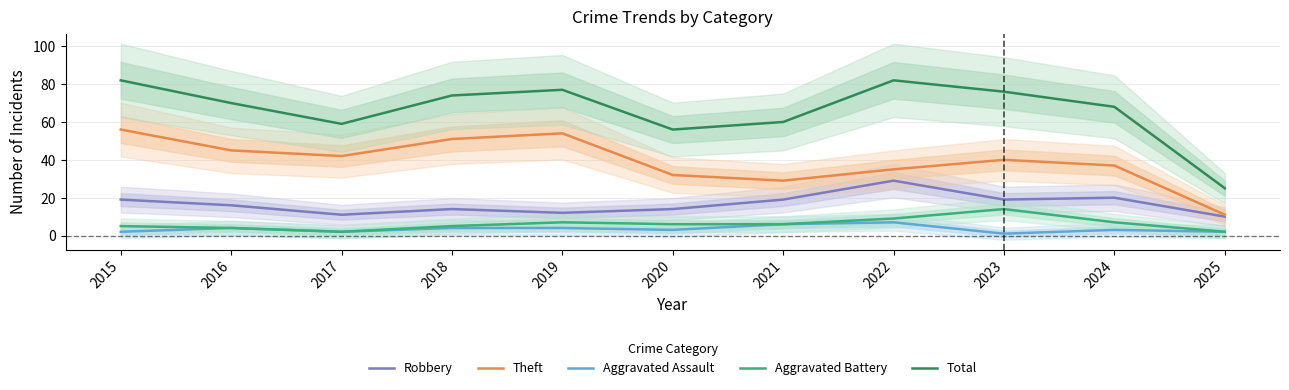

True or false: Aggravated Battery has a value of 8 at 2023.

False